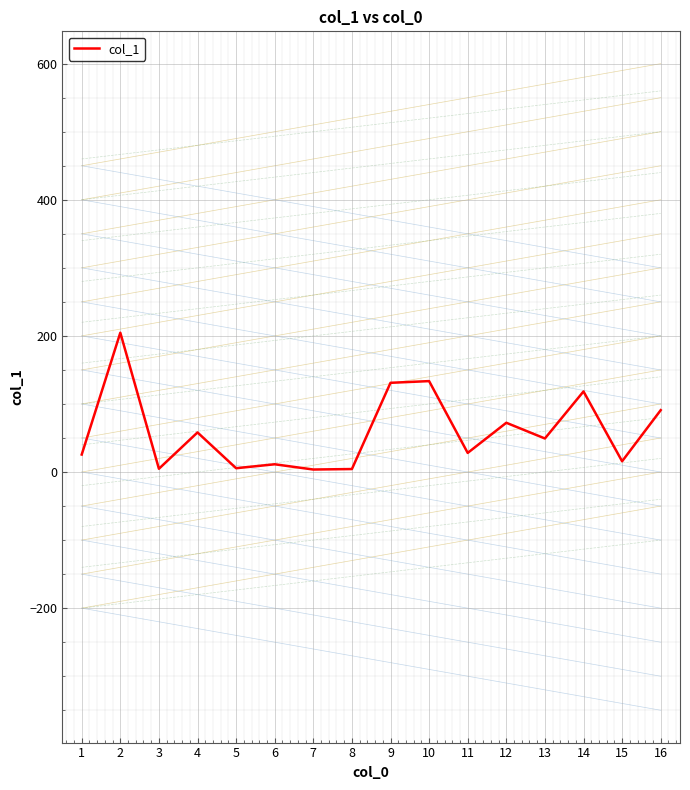

What is the maximum value shown in the chart?

204.7